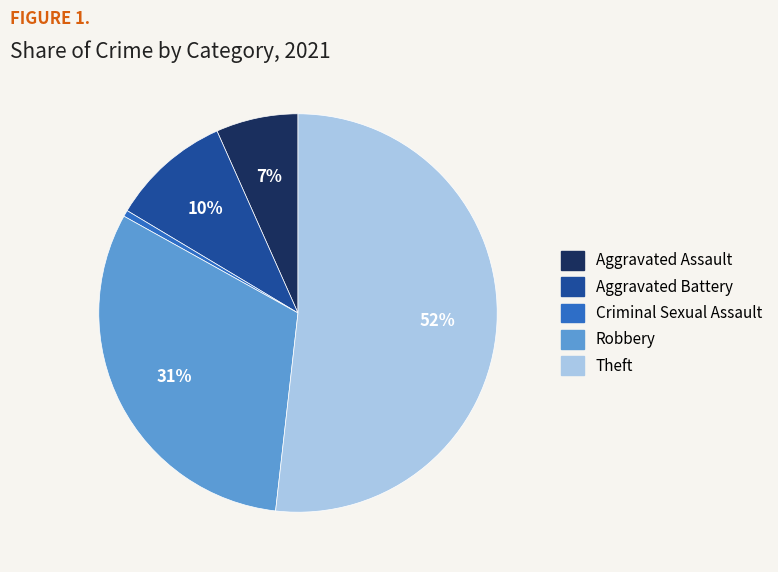

To the nearest percent, what is the average slice percentage?

20%